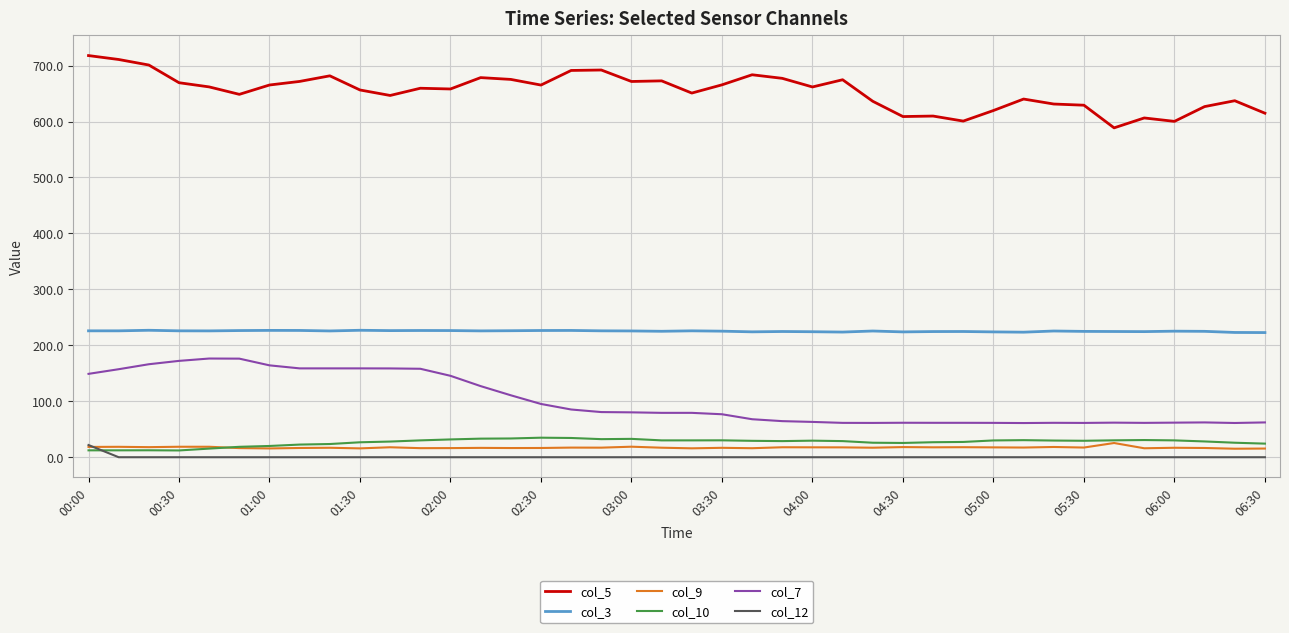

True or false: col_5 and col_9 cross at least once.

False